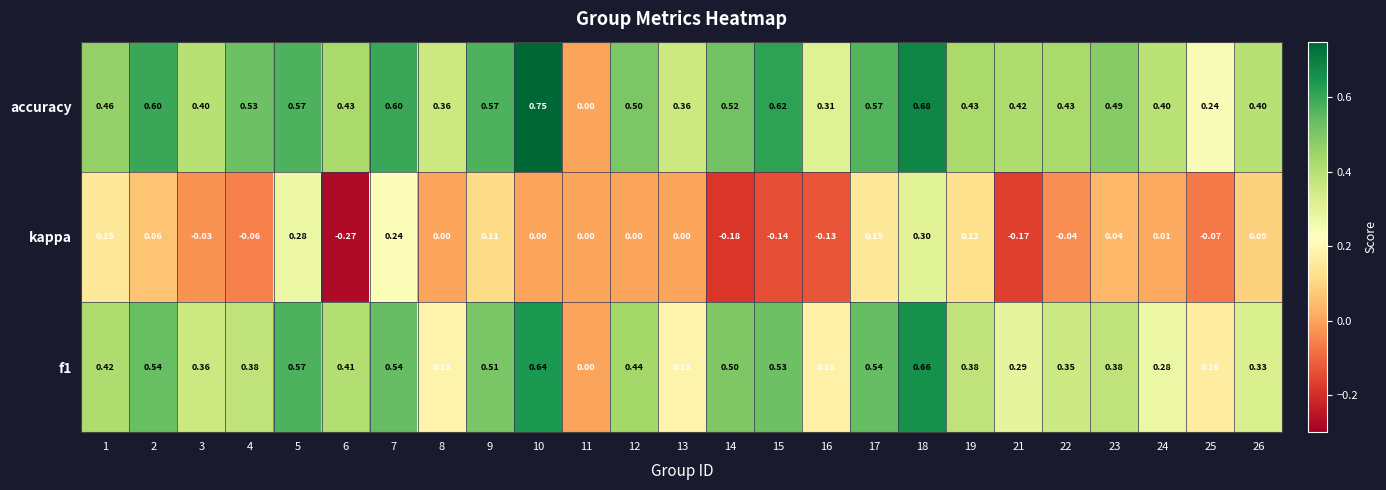

List the series in order of their overall mean, highest first.

accuracy, f1, kappa